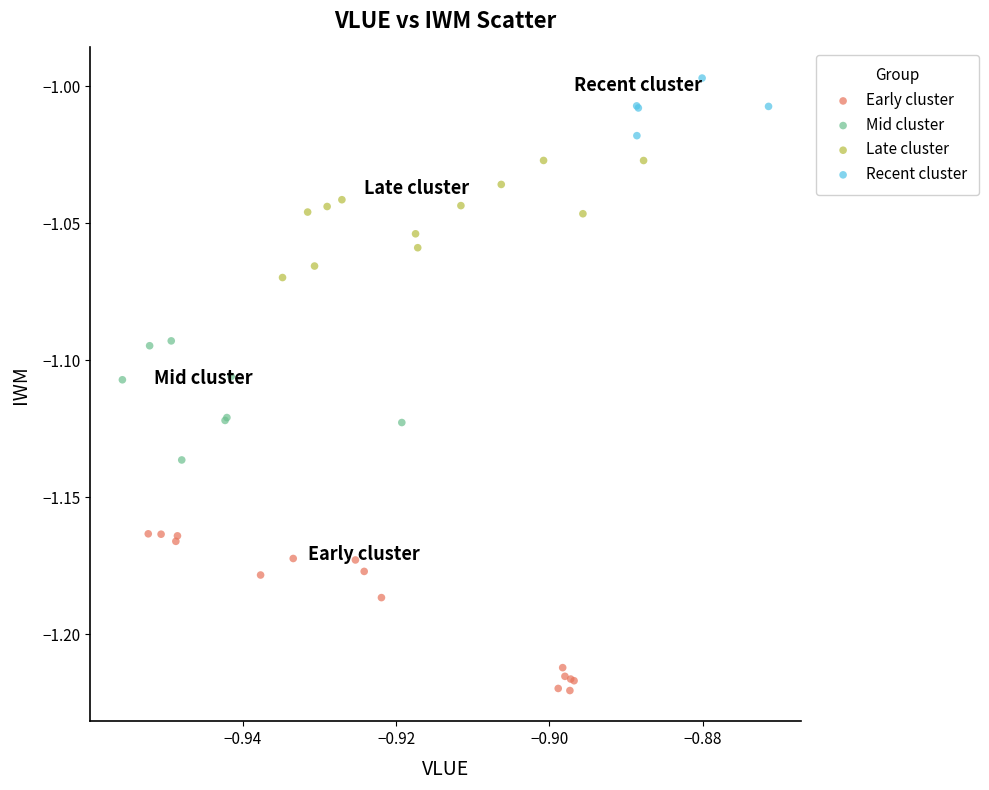

Which series has the largest Y range (max minus min)?

Early cluster